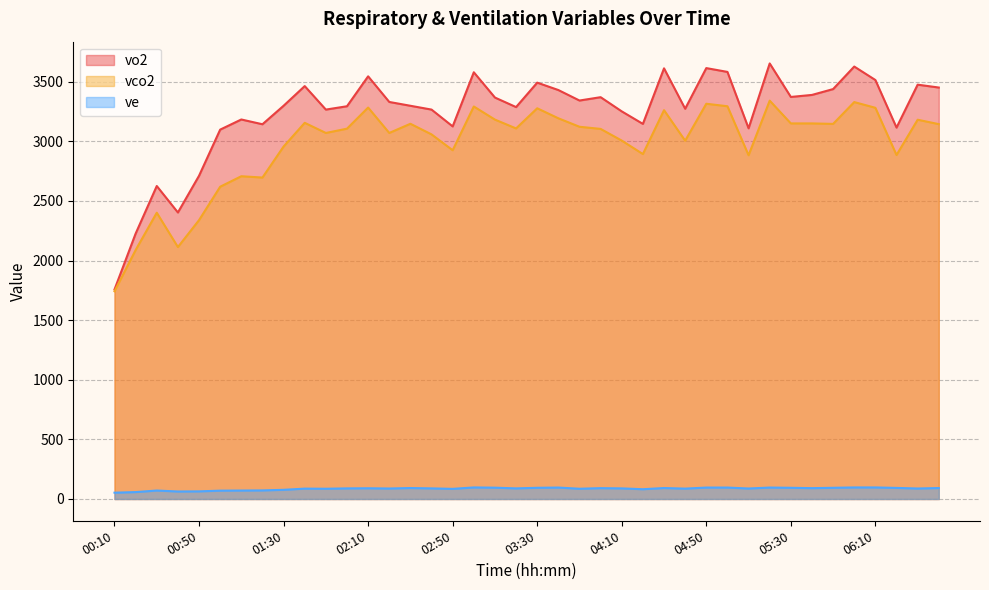

What are all the series names shown in the legend?

vo2, vco2, ve